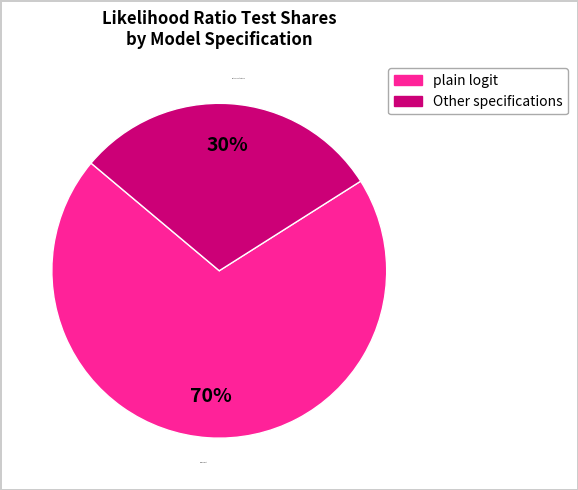

What is the ratio of the value at plain logit to the value at Other specifications?

2.3